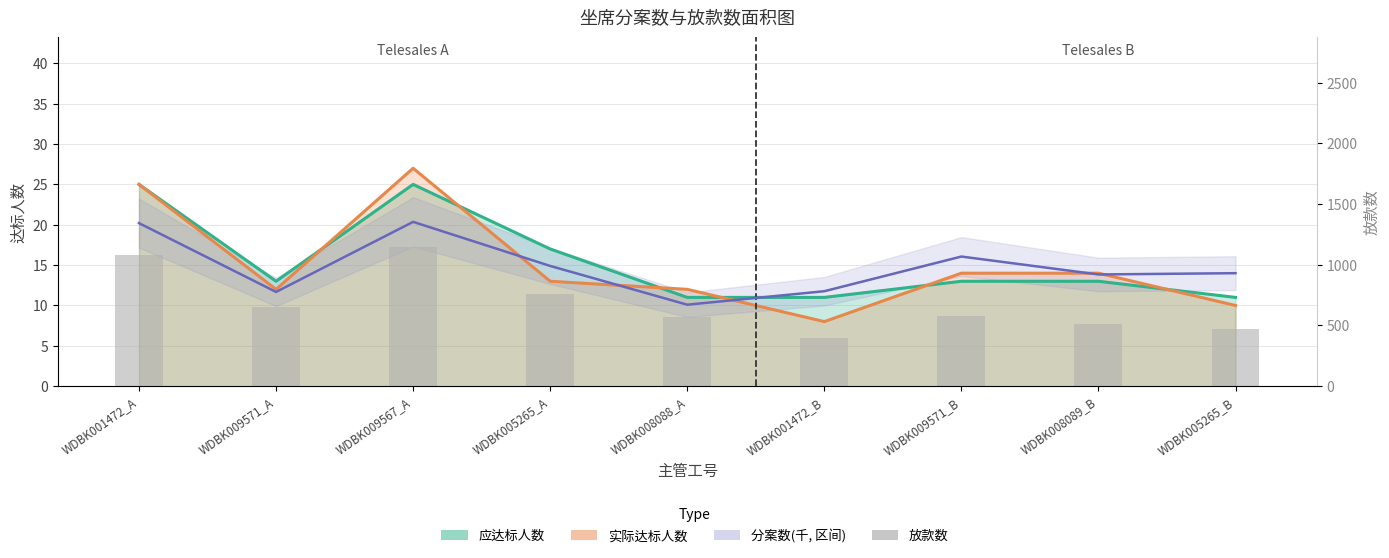

Count the number of categories in the chart.

9